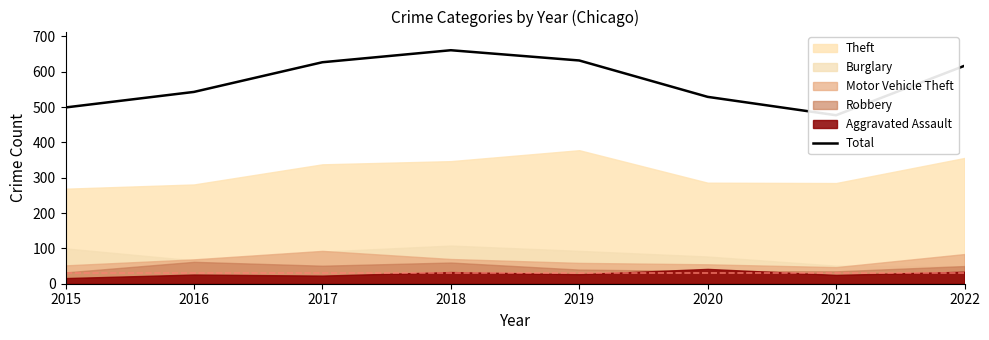

How many lines are shown in the chart?

1